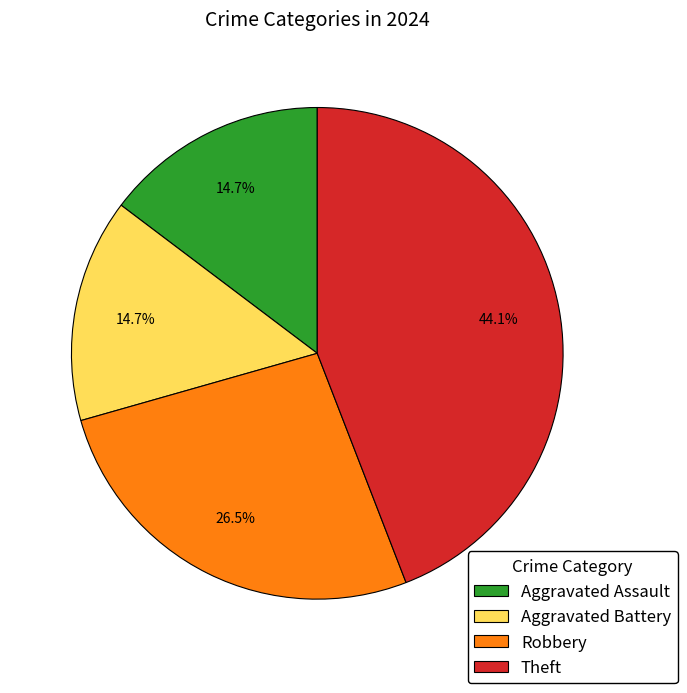

What percentage do Theft and Aggravated Battery together represent?

58.8%